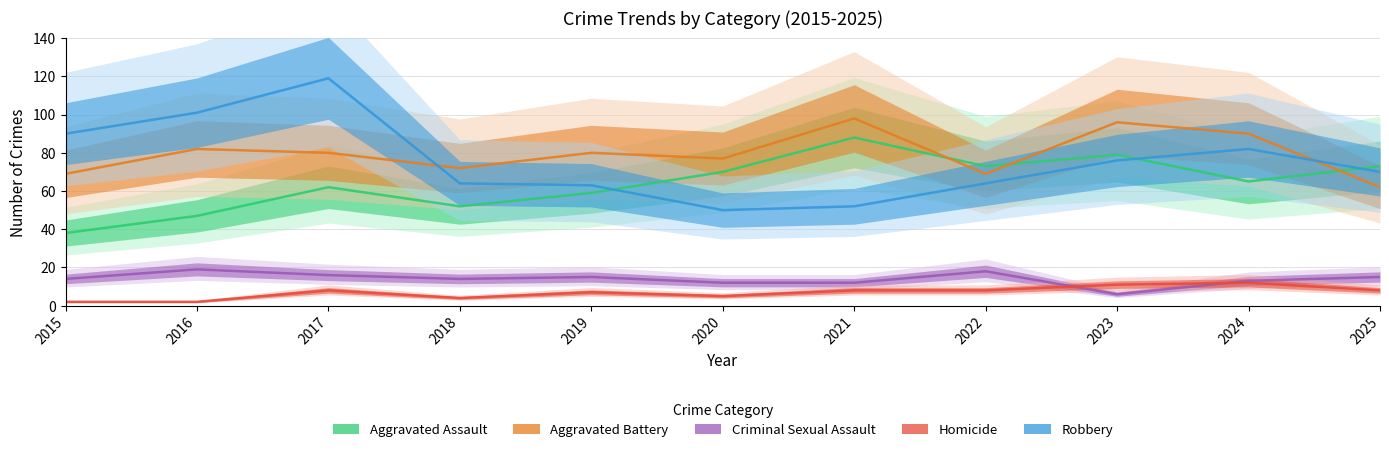

How many lines are shown in the chart?

5